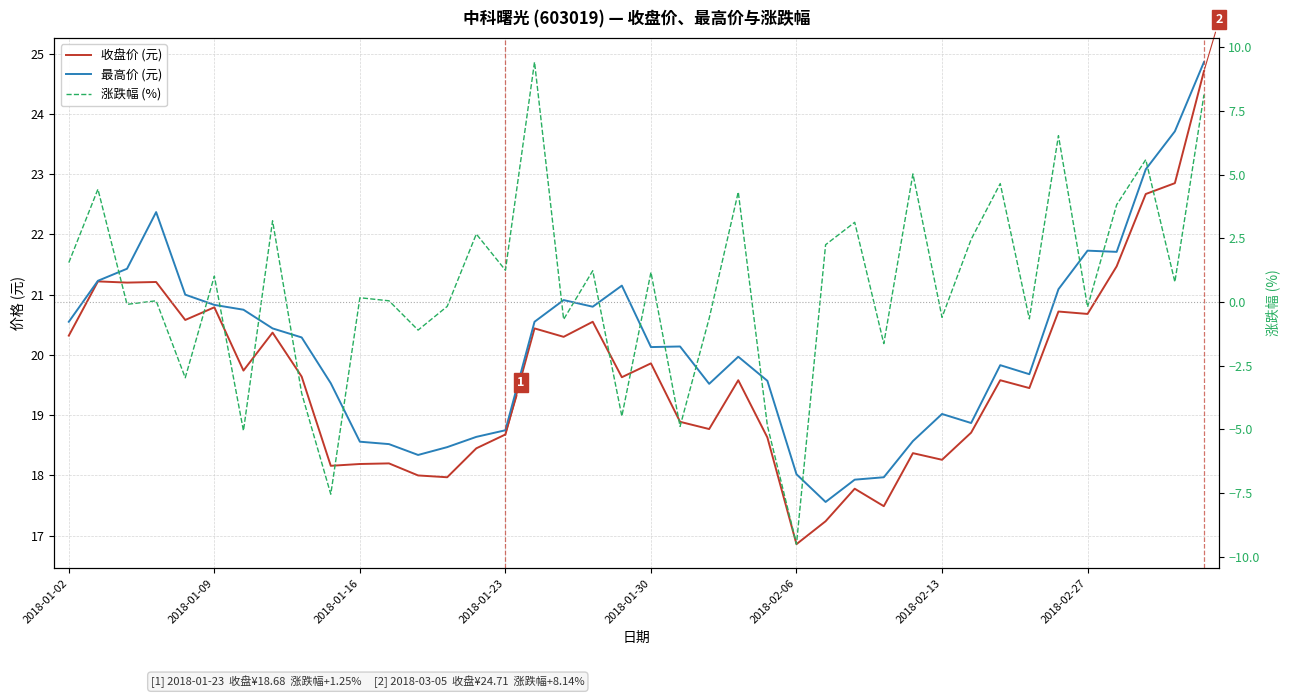

What is the value of the 收盘价 (元) point at the 29th from the left?

17.5